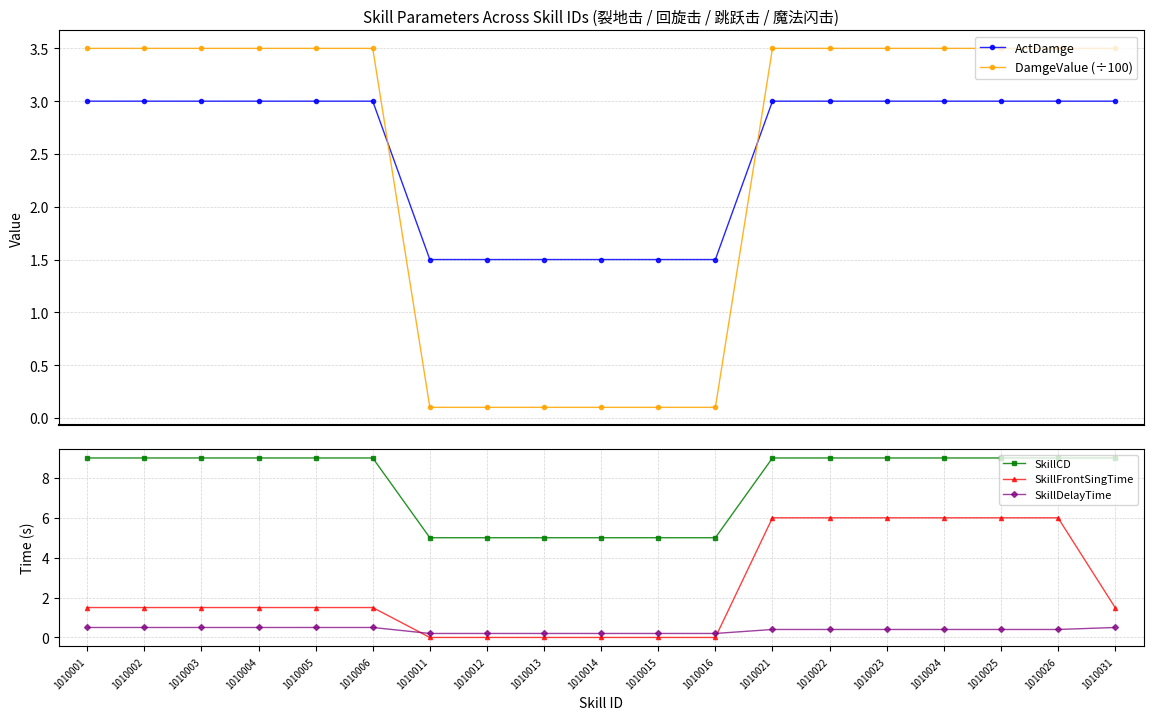

At which category is the sum across all series the highest?

1010021